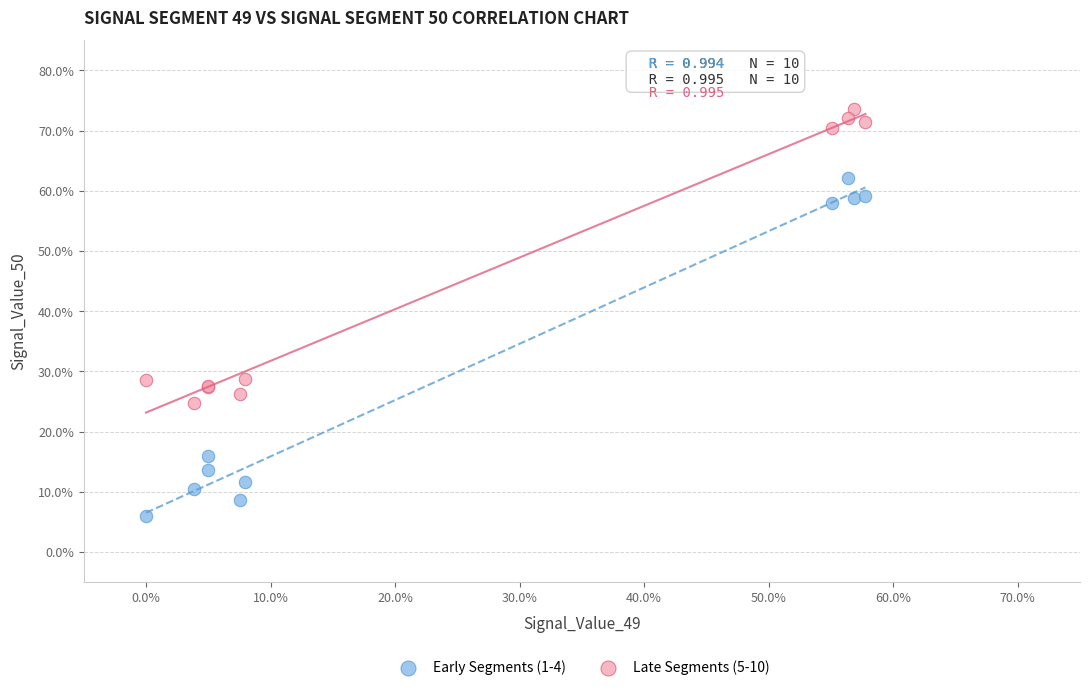

Which series reaches the maximum Y coordinate?

Late Segments (5-10)